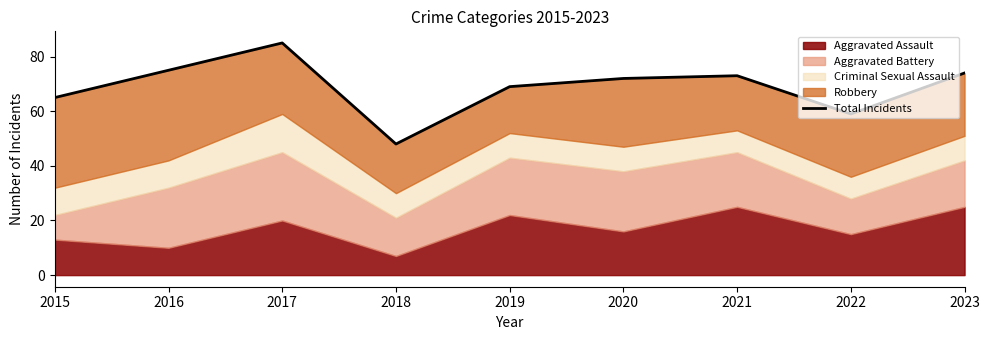

What is the difference between the maximum and minimum values?

37